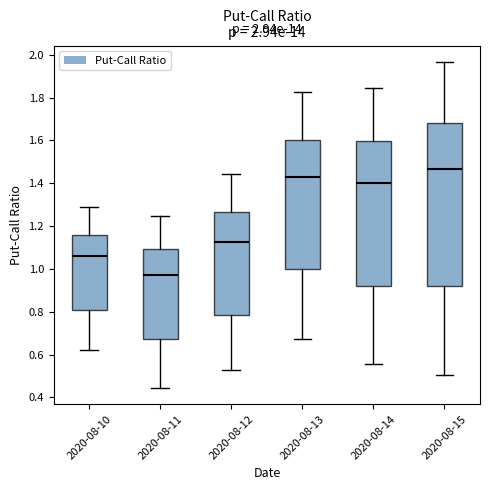

Comparing the boxes themselves (not the whiskers), which one is the tallest?

2020-08-15